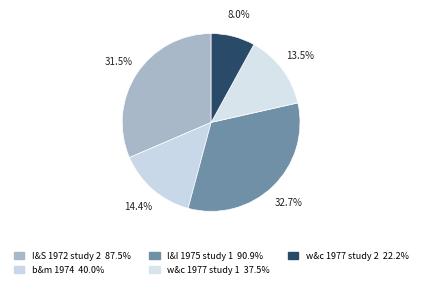

How many slices are in this pie chart?

5